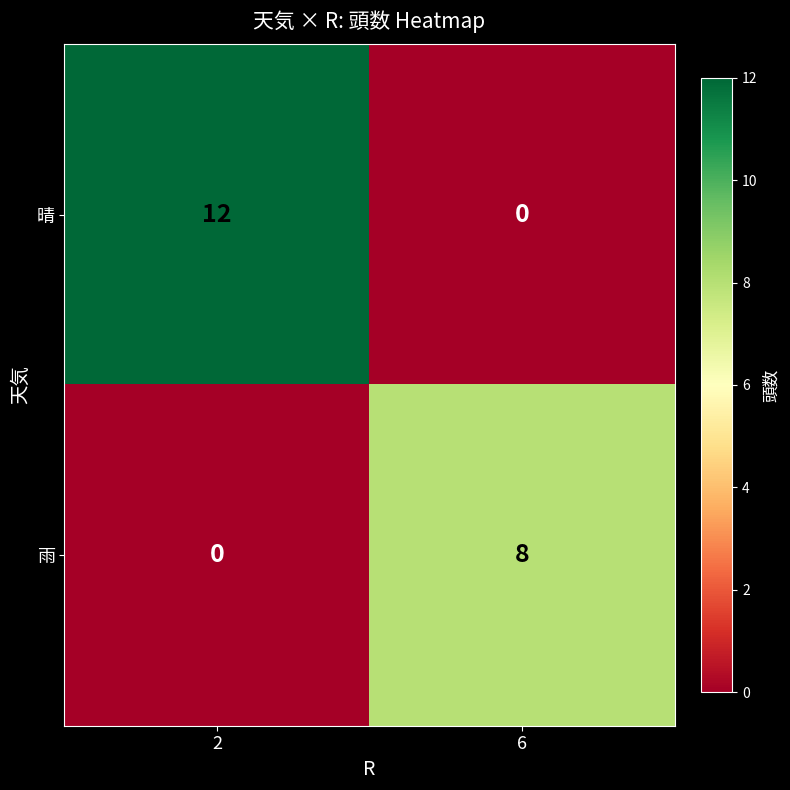

What is the highest value of the 晴 series?

12